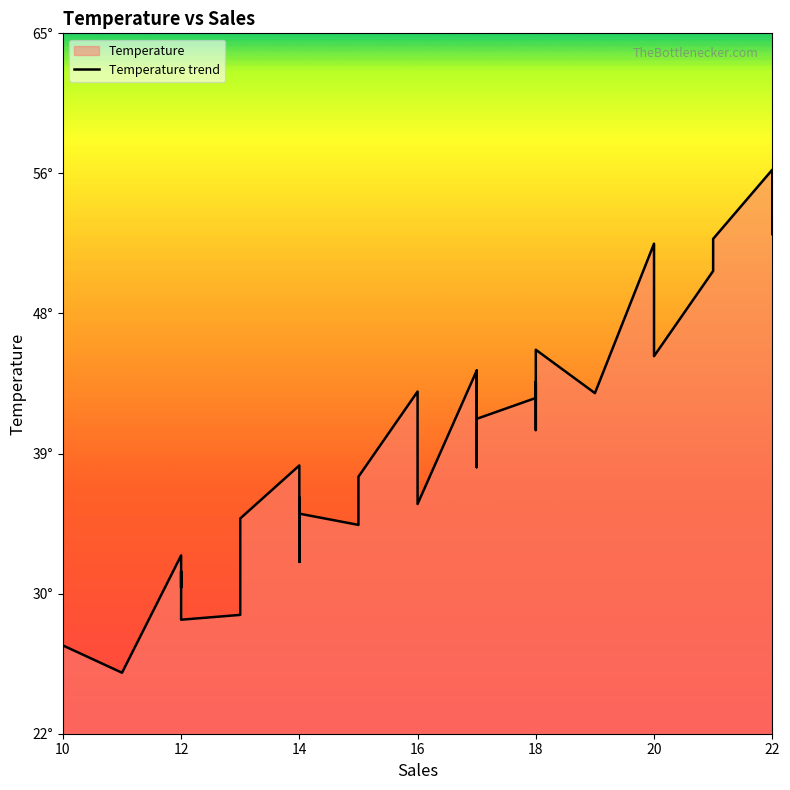

What is the value of the 15th point from the left?

32.6